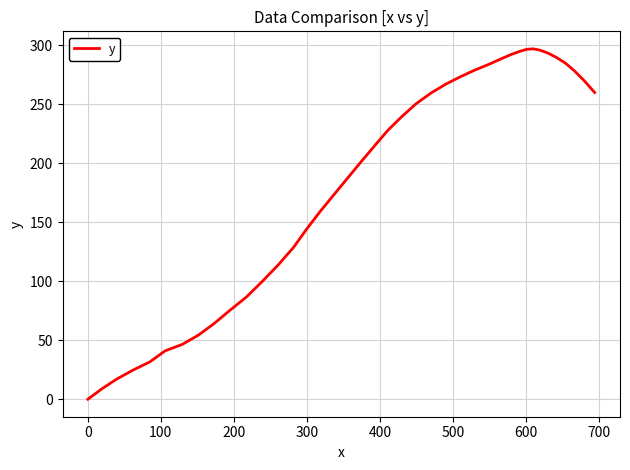

What is the greatest value displayed?

296.9